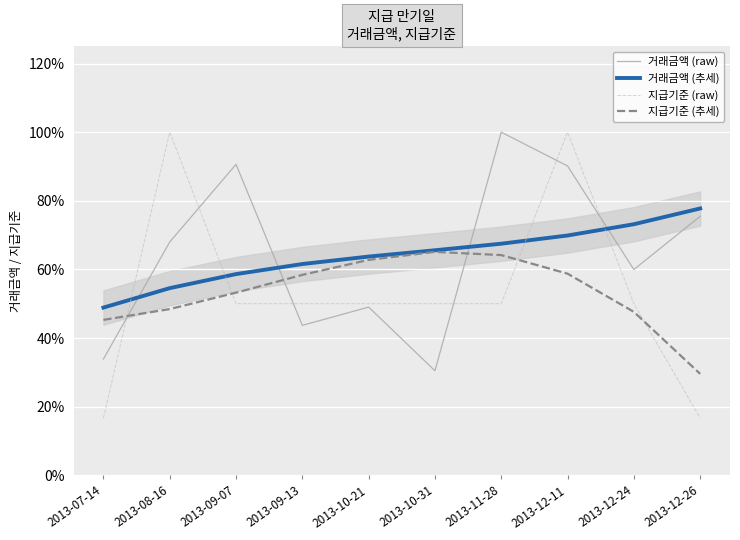

Which series has the largest total across all categories?

거래금액 (raw)